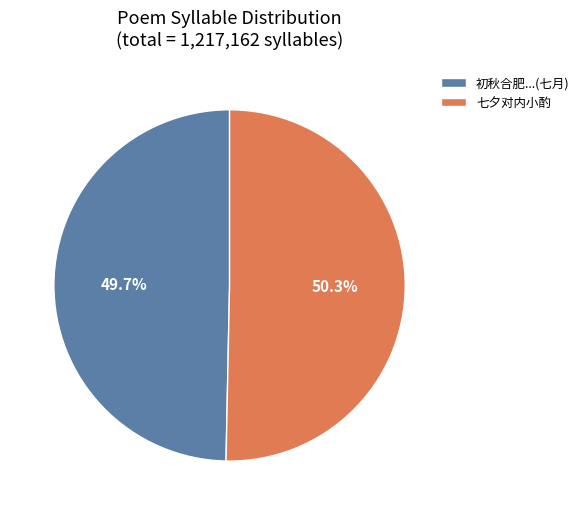

How many segments does this pie chart have?

2